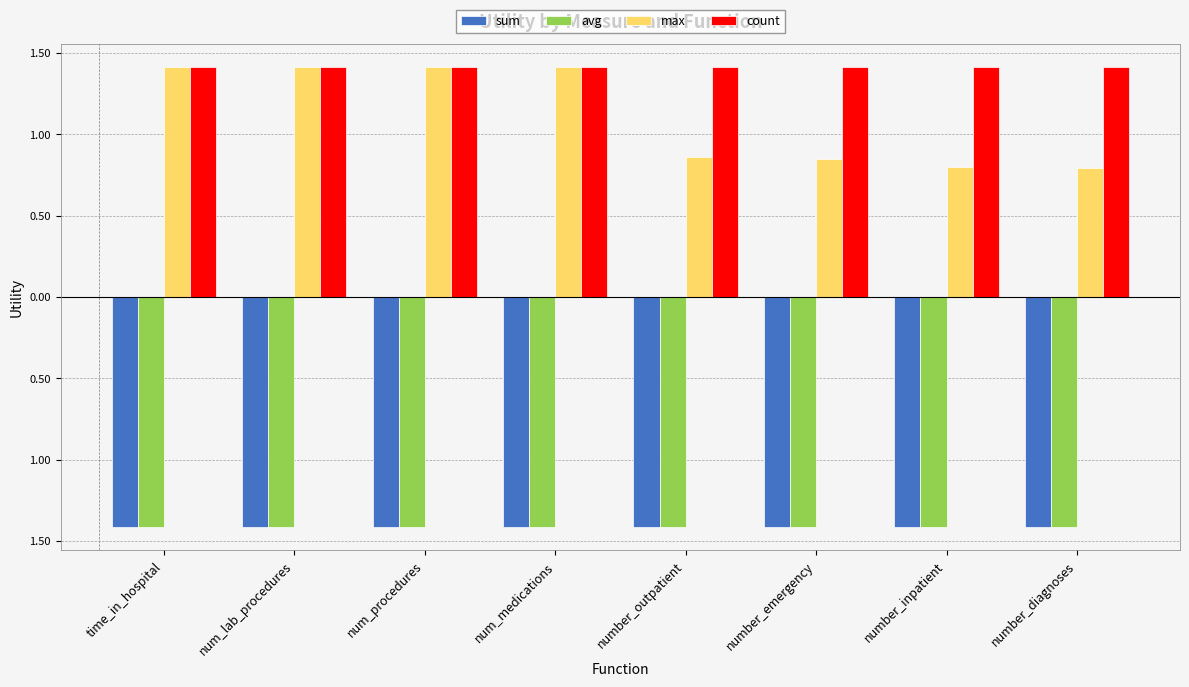

What are all the series names shown in the legend?

sum, avg, max, count